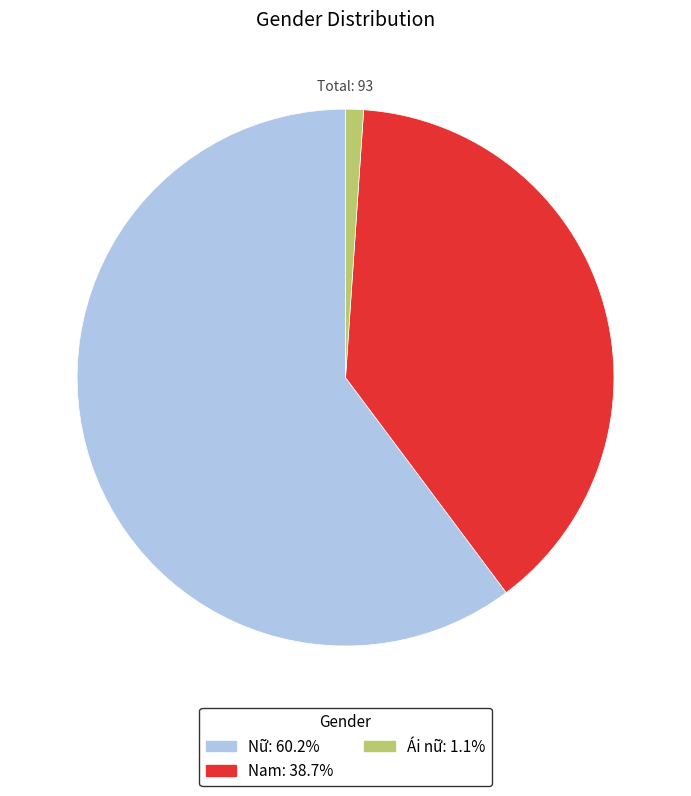

Which category has the smallest portion of the pie?

Ái nữ